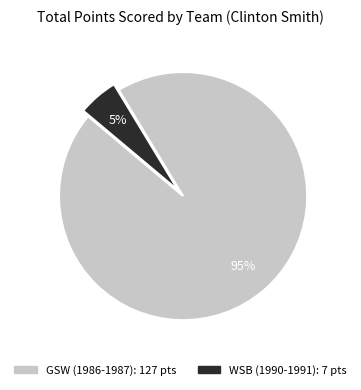

To the nearest percent, what is the combined percentage of GSW (1986-1987) and WSB (1990-1991)?

100%